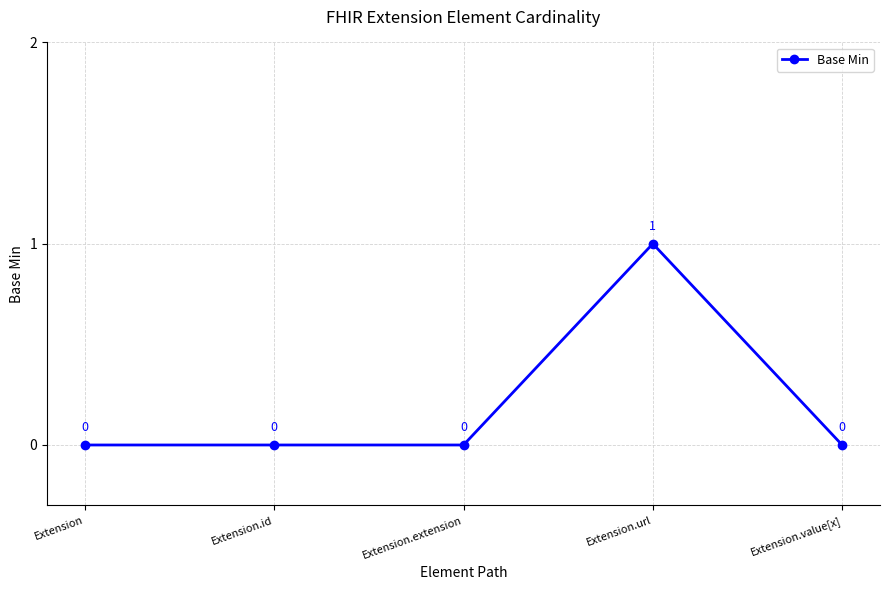

What is the label of the 1st point from the left?

Extension